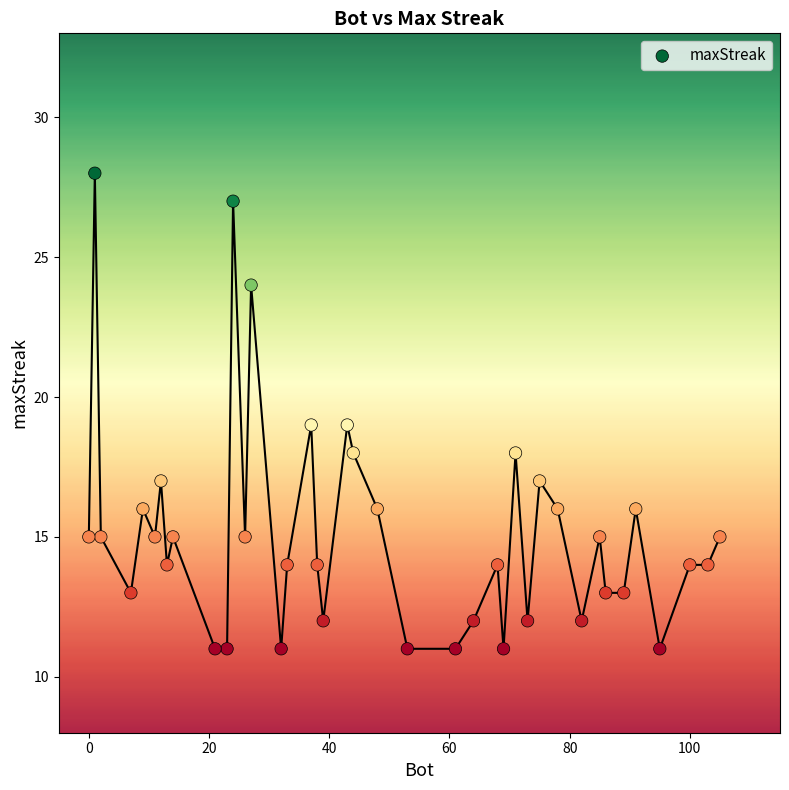

What is the range of X values (max minus min)?

105